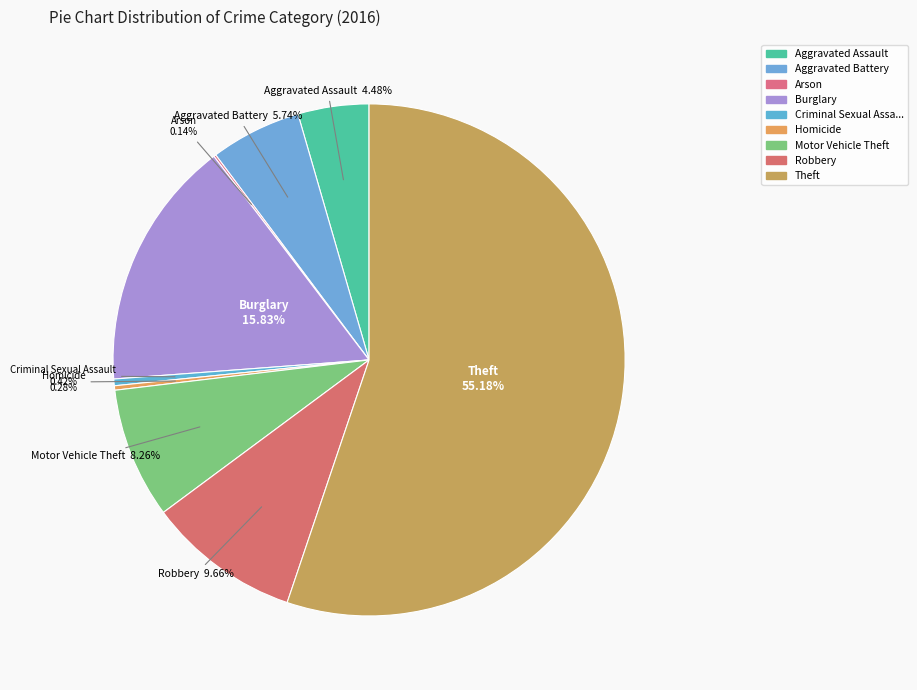

How many slices are in this pie chart?

9